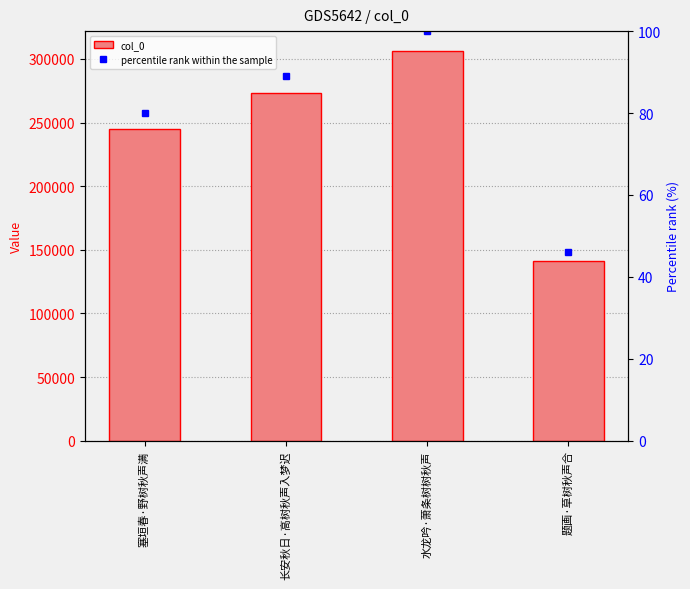

What value does the data have at 水龙吟·萧条树树秋声, to the nearest 100?

306500